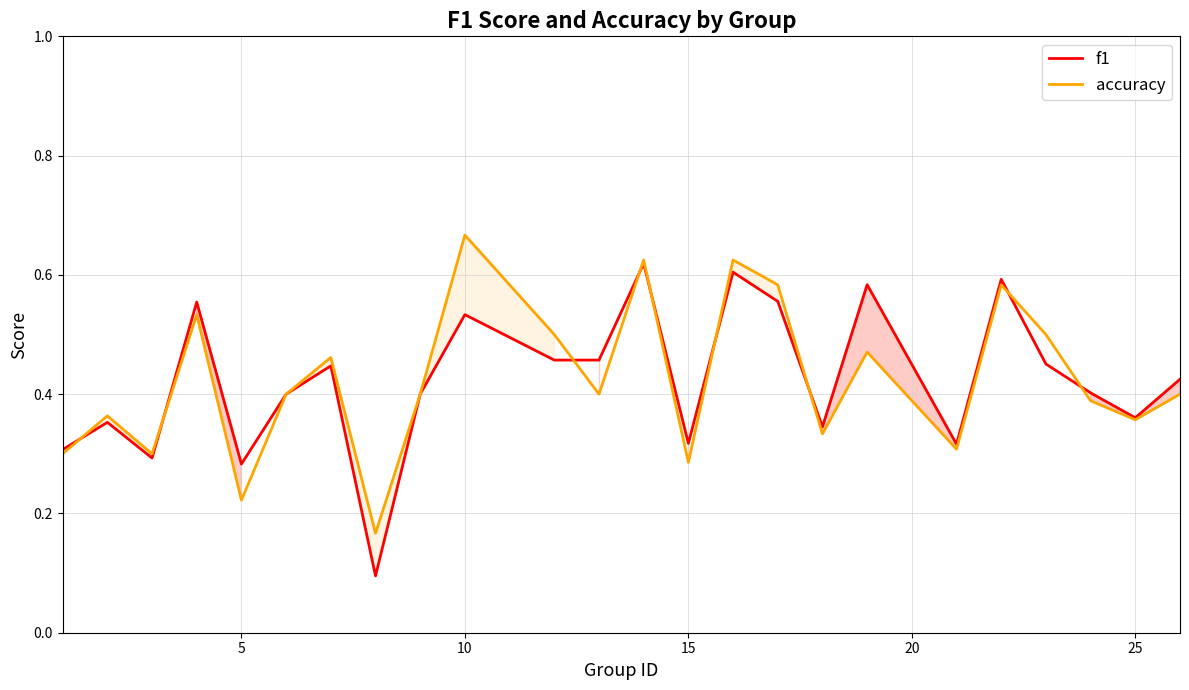

The accuracy series shows 0.1 at 15. True or false?

False